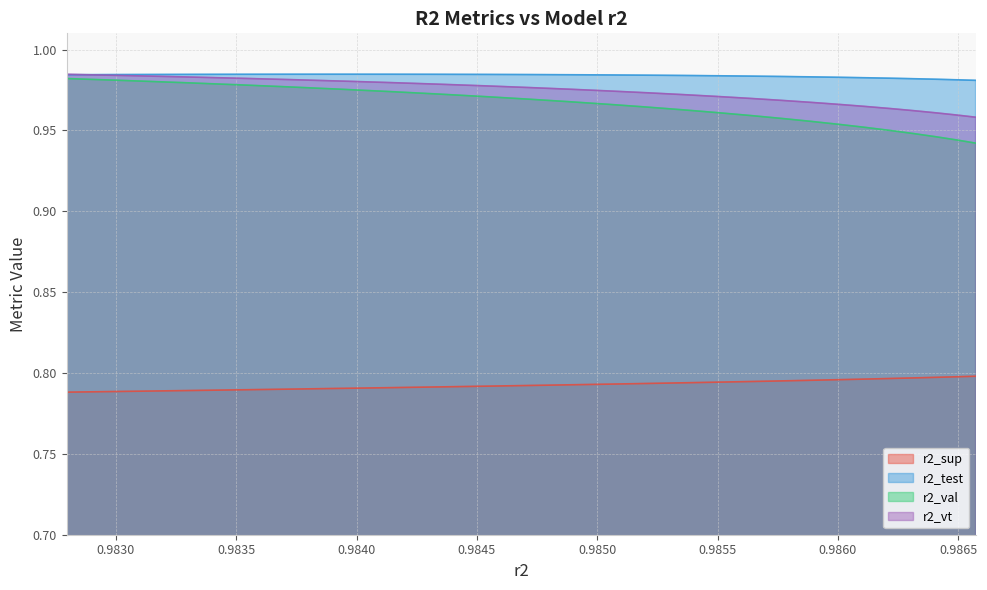

At which label does r2_val reach its minimum?

model_1_5_24